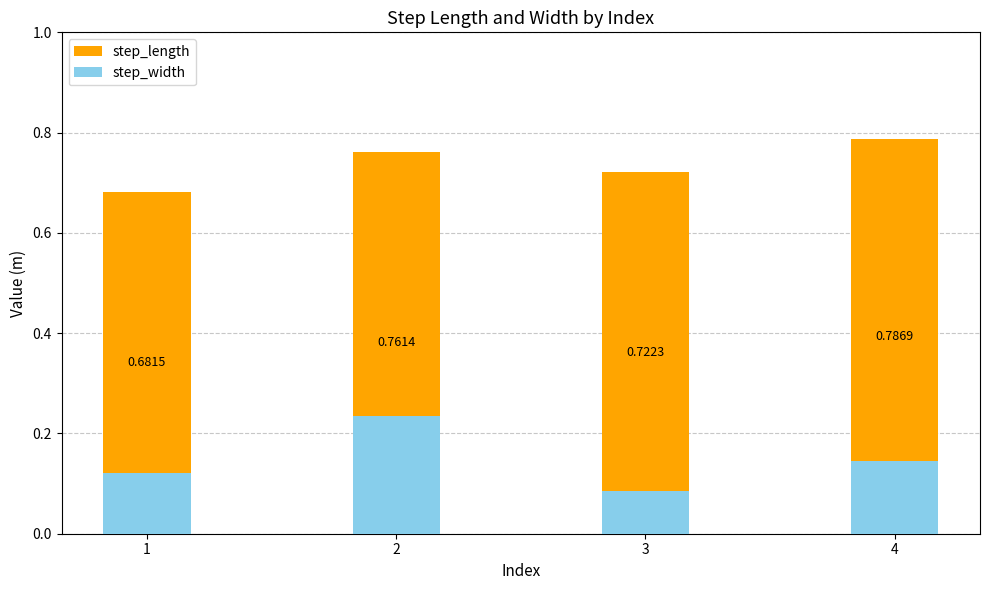

List the series in order of their peak value, highest first.

step_length, step_width